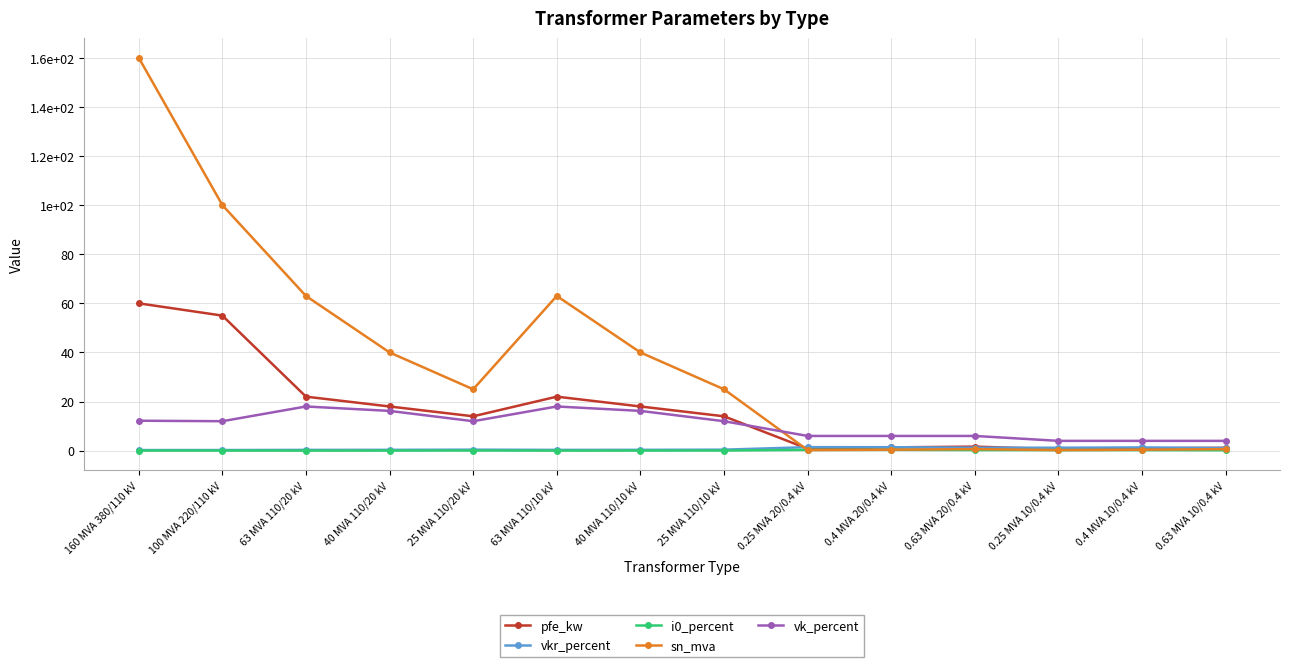

At which category is the sum across all series the highest?

160 MVA 380/110 kV